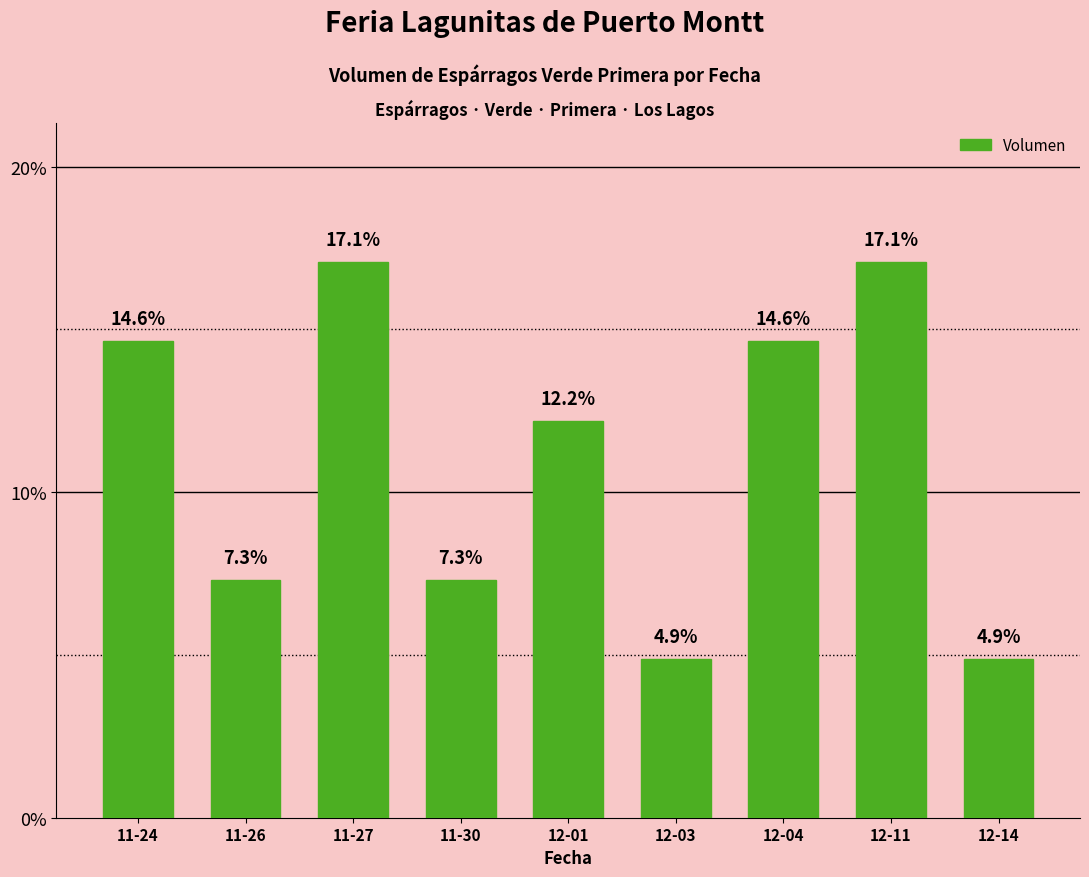

What is the label of the 5th bar from the left?

12-01